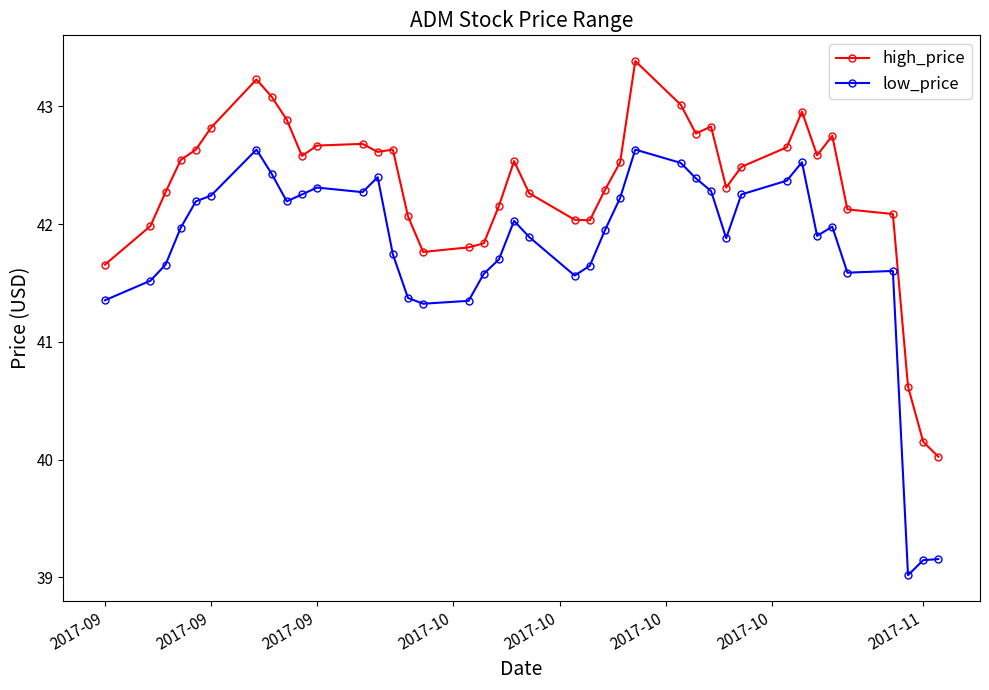

What is the difference between the second highest and second lowest values in the low_price series?

3.5